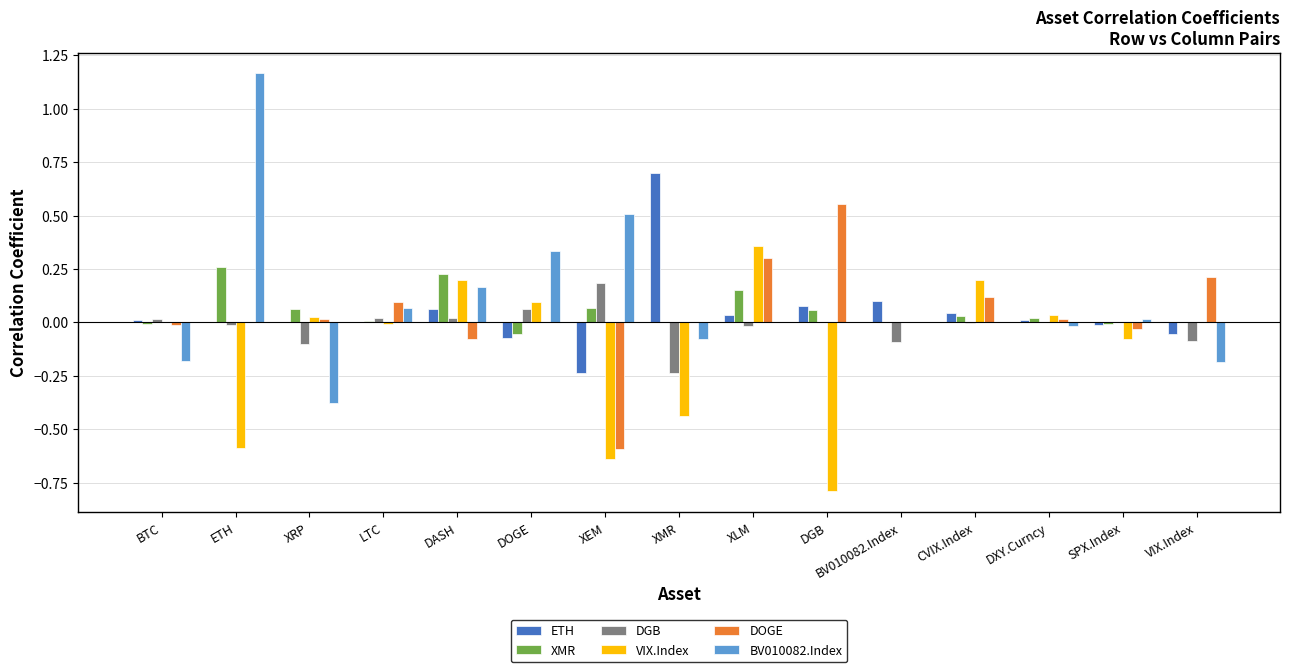

True or false: ETH has a value of 0.6 at ETH.

False